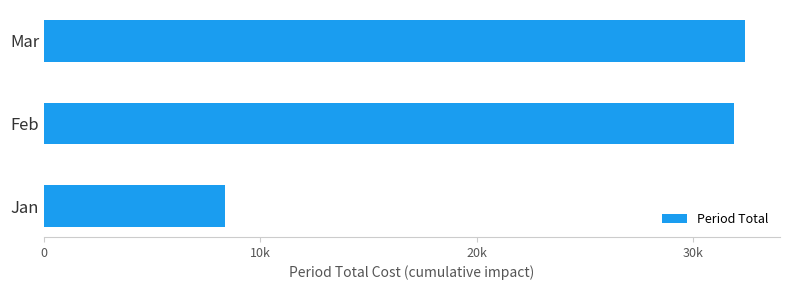

Rank the categories by value from highest to lowest.

Mar, Feb, Jan